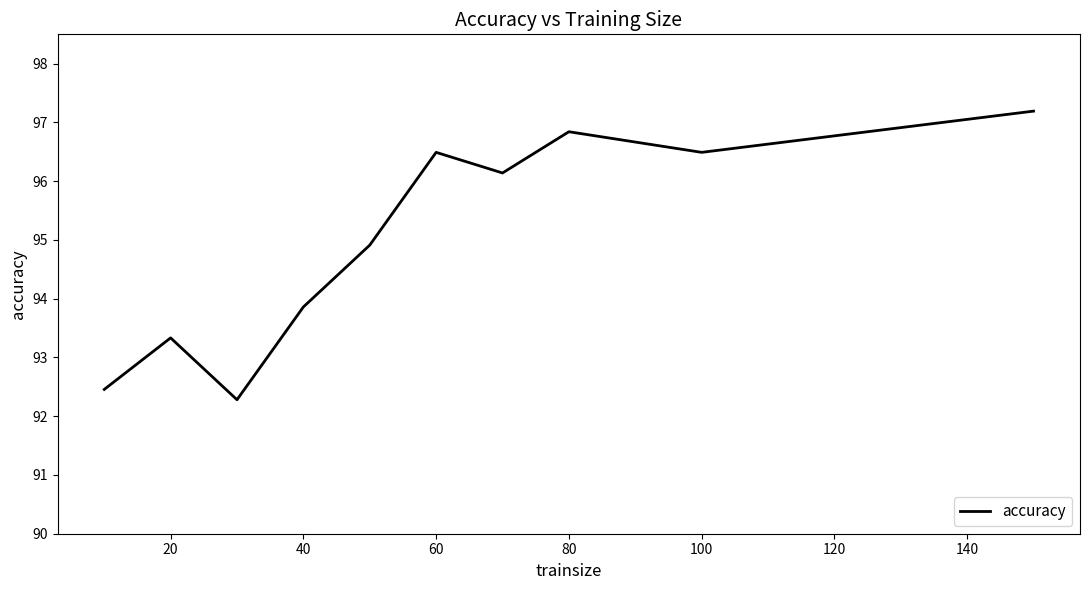

What is the smallest value displayed?

92.3